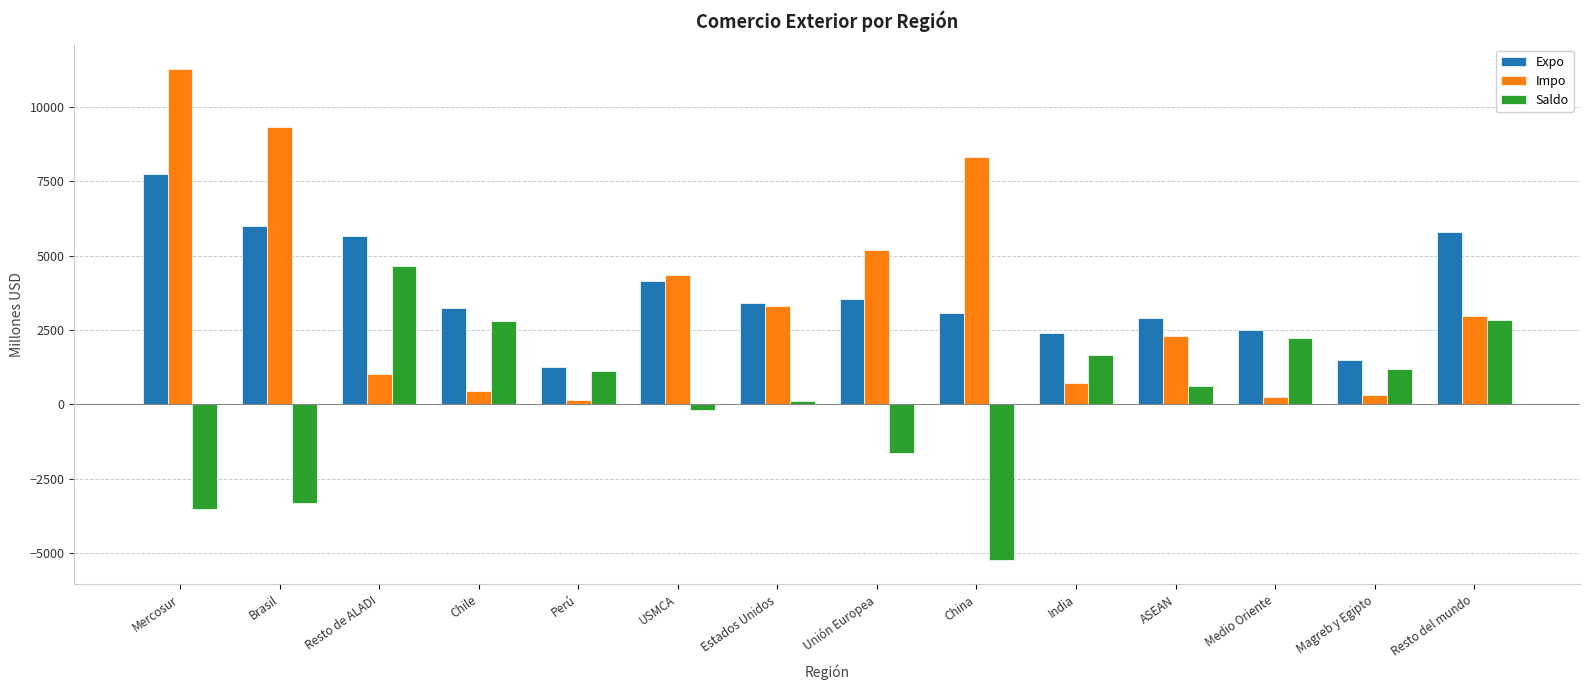

Is the value of Impo at India greater than the value of Saldo at China?

Yes